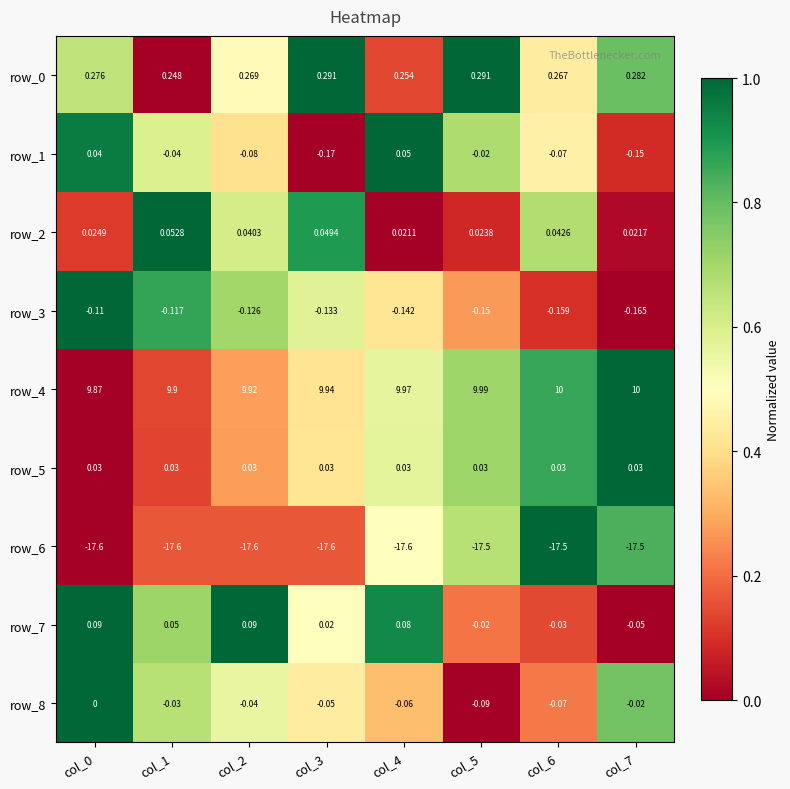

Is the value of row_2 at col_2 greater than the value of row_3 at col_2?

Yes